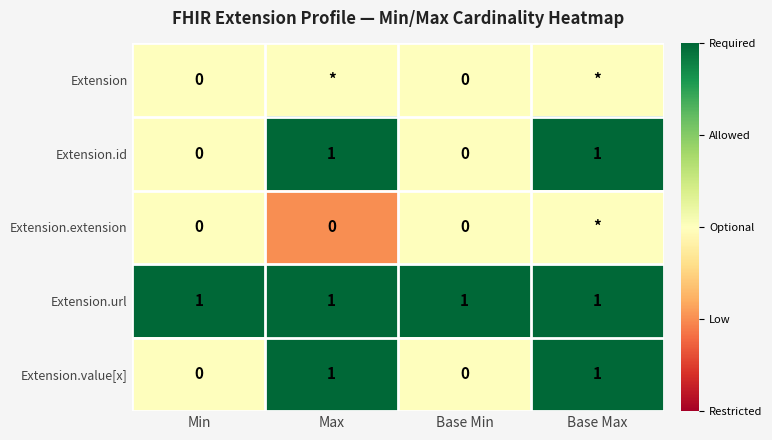

What is the total value across all series at Min?

1